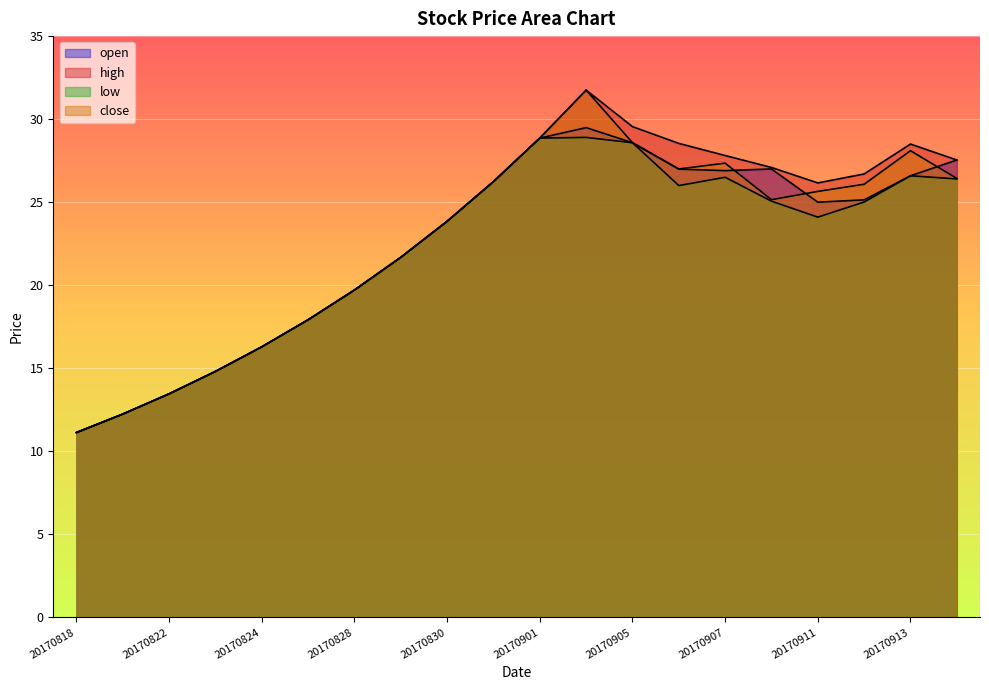

How many lines are shown in the chart?

4